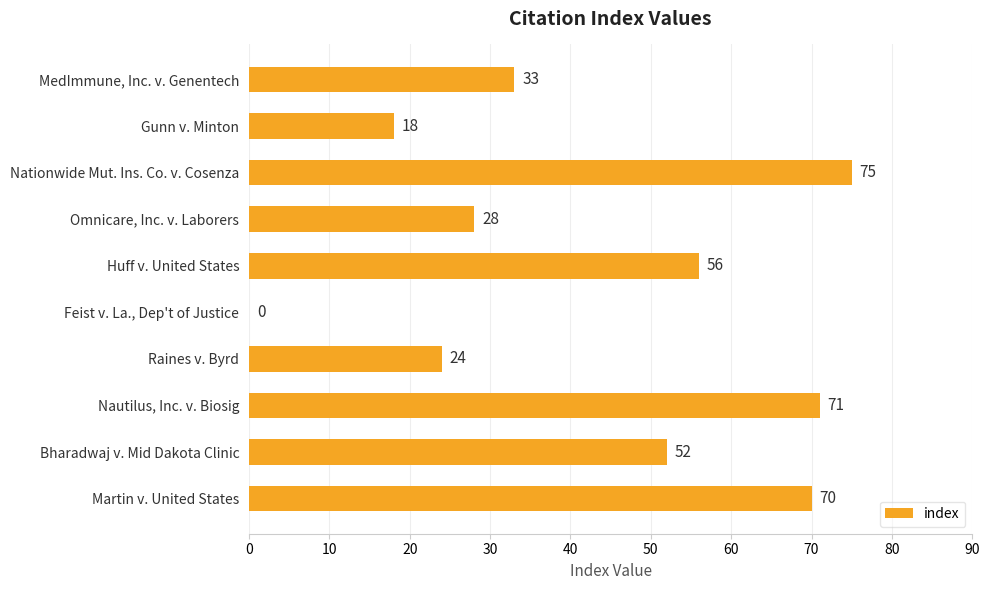

The chart shows a value of 38 at Omnicare, Inc. v. Laborers. True or false?

False